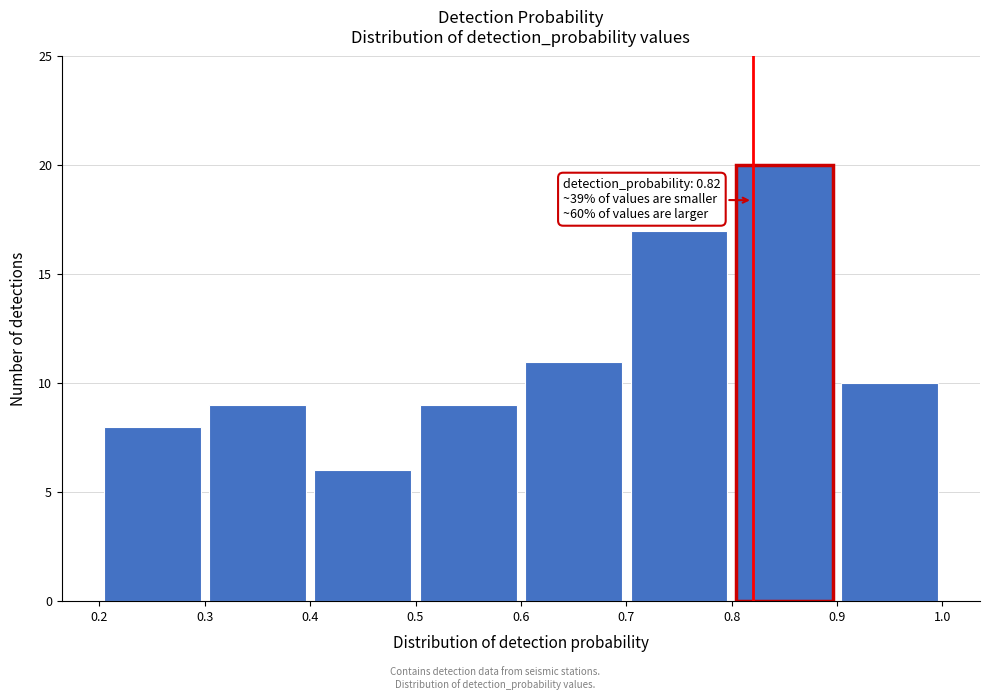

Which range on the x-axis has the tallest bar?

0.8 to 0.9